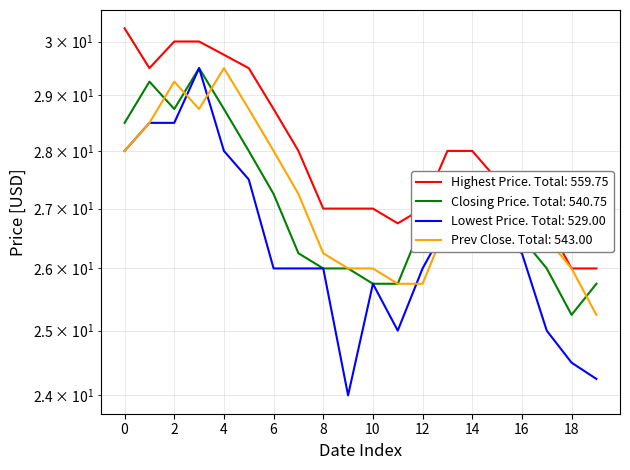

Between 20110801 and 20110812, which series saw the biggest shift?

Lowest Price of the Day